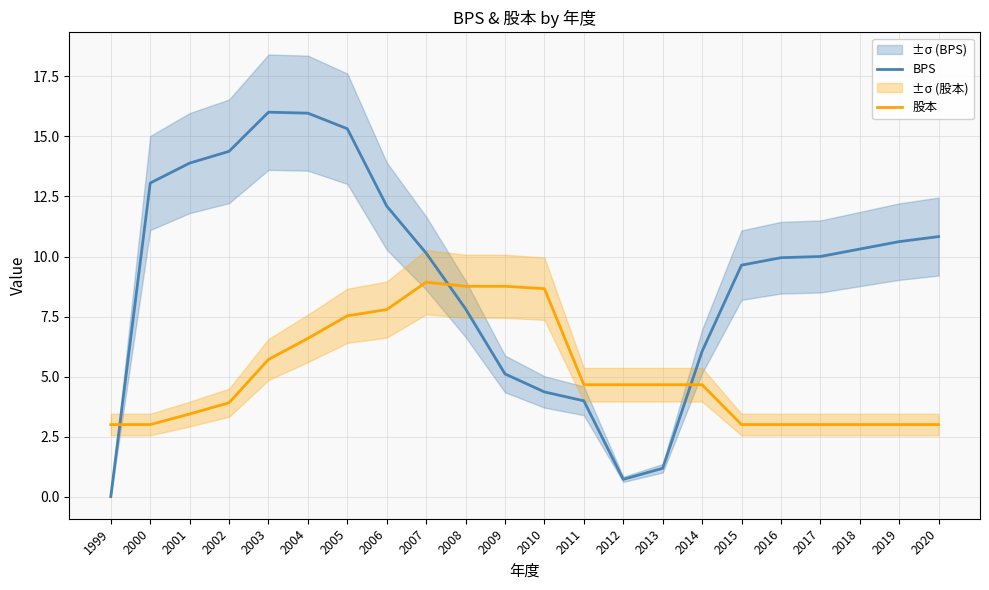

Read the BPS value at 2010.

4.4